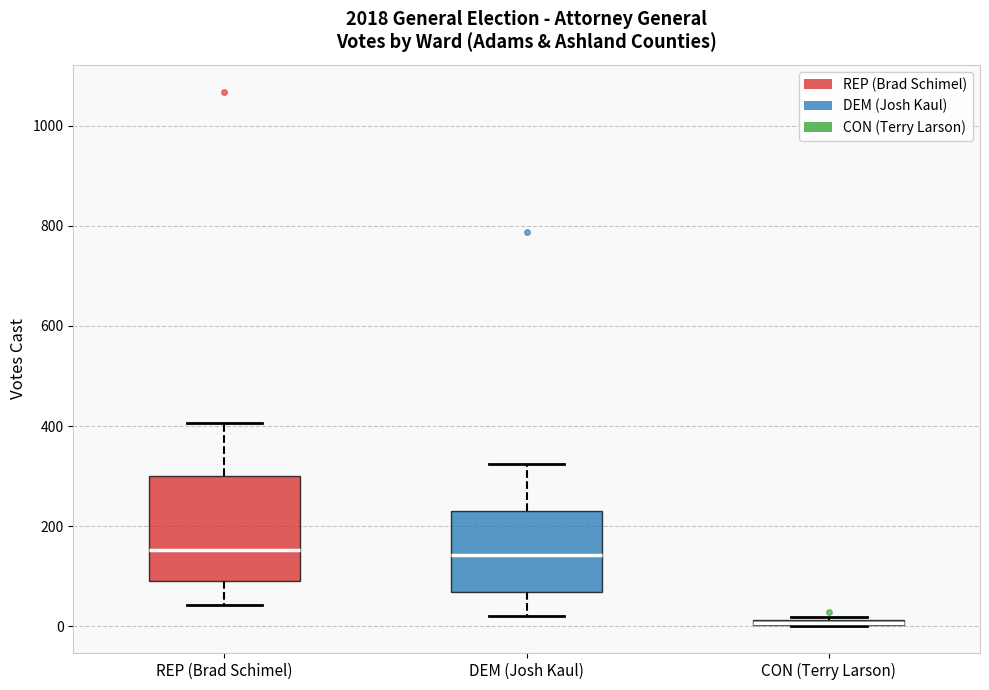

Where does the median line of the box for REP (Brad Schimel) sit on the y-axis? The values are not printed on the chart, so give them approximately, as read against the axis.

160